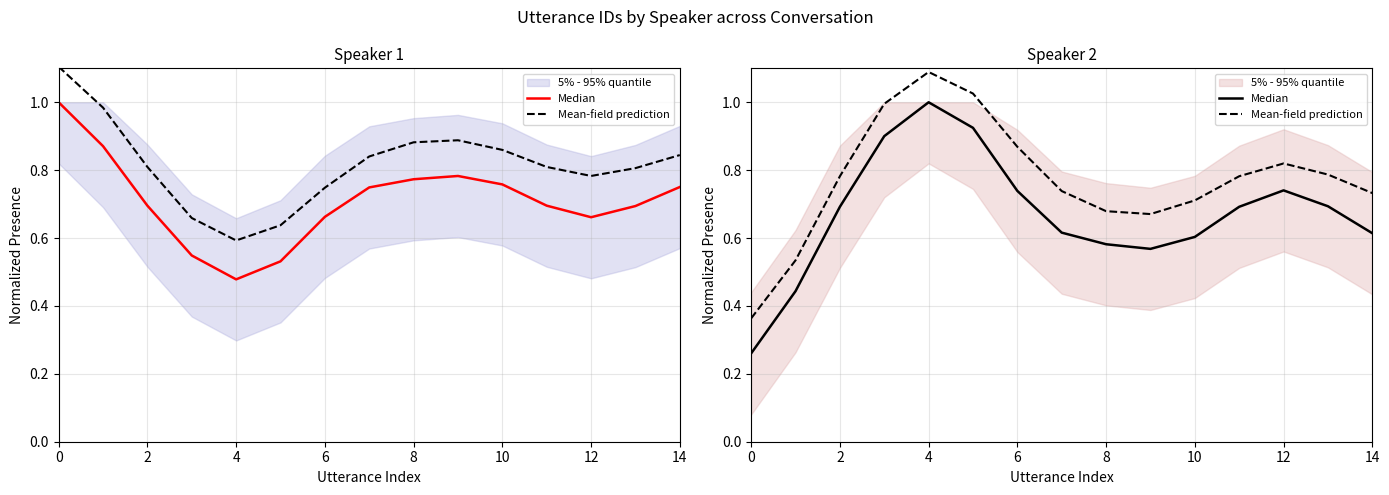

At 6, list the series in order from smallest to largest.

Median, Mean-field prediction